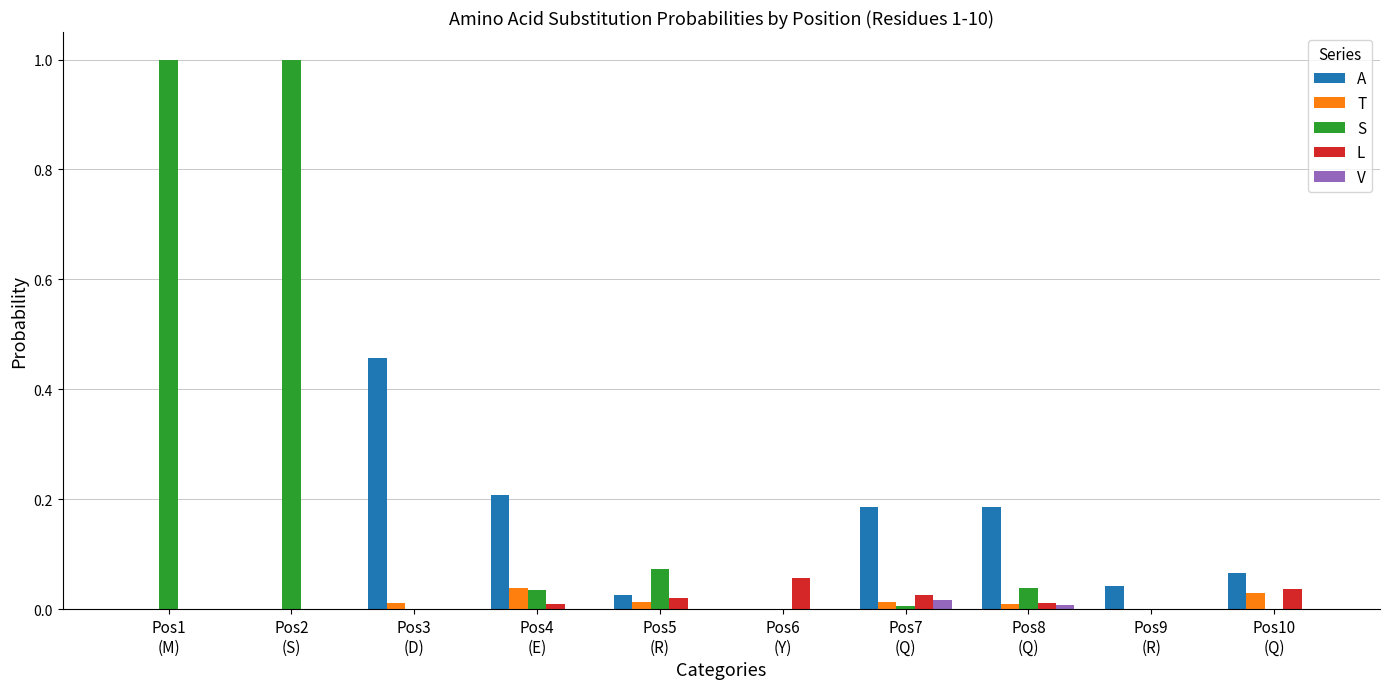

Which series has the largest total across all categories?

S